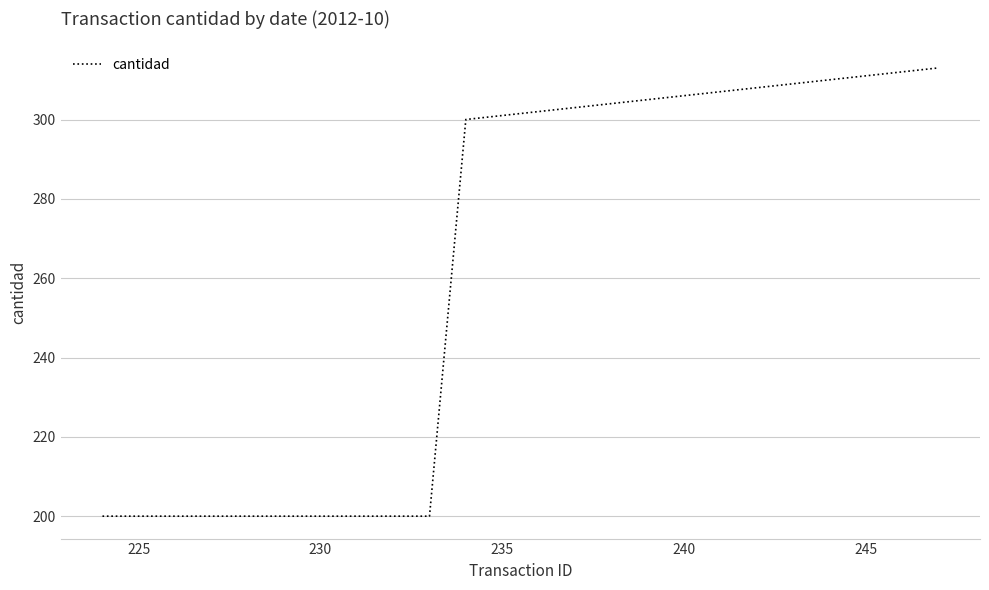

What is the maximum value shown in the chart?

313